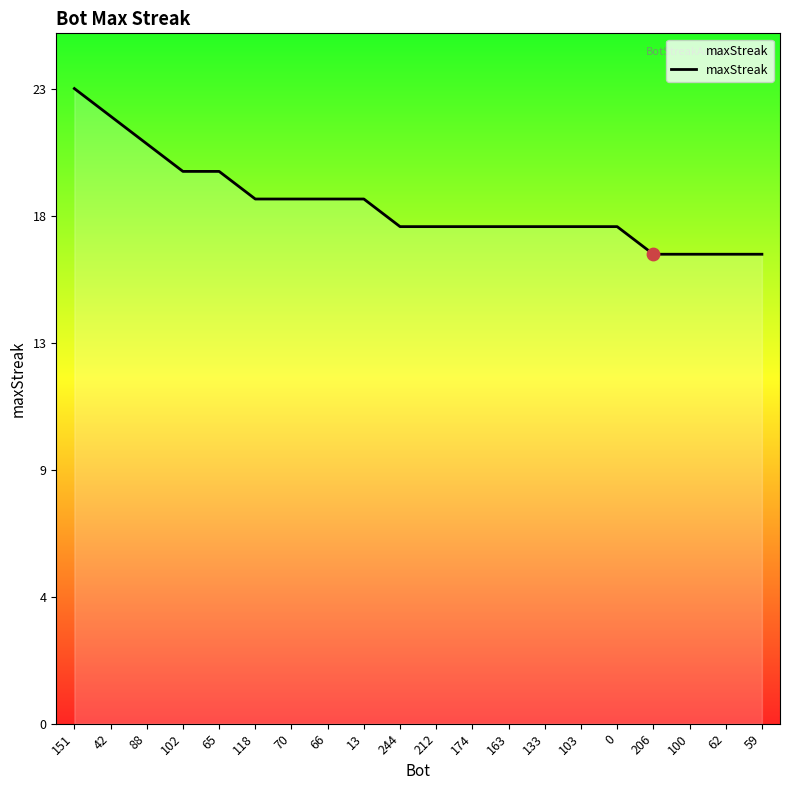

What is the change in value from 13 to 244?

-1